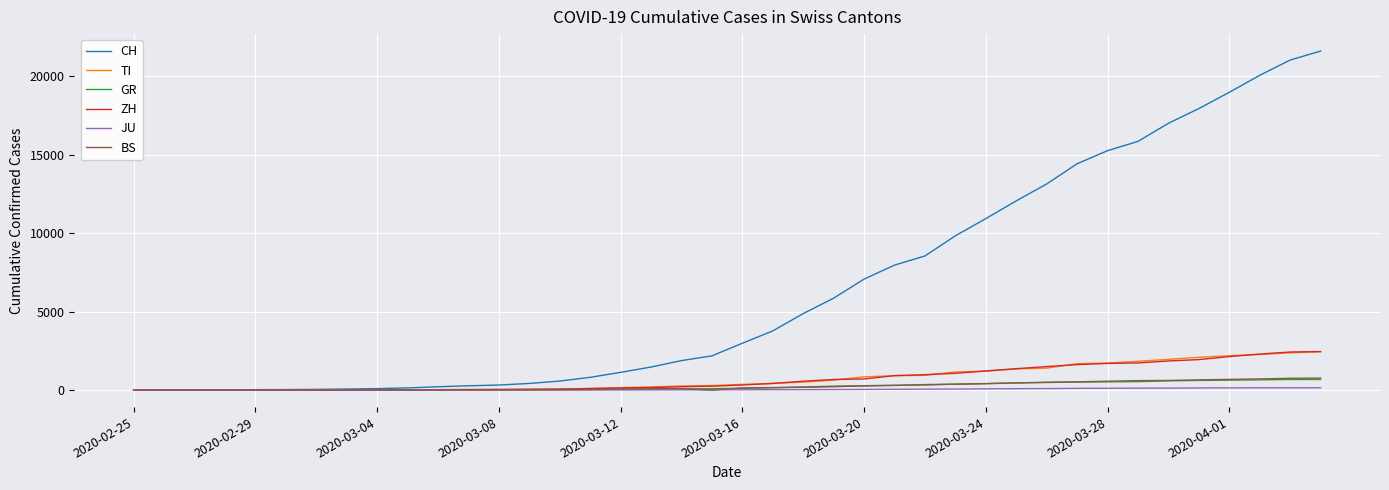

What are all the series names shown in the legend?

CH, TI, GR, ZH, JU, BS